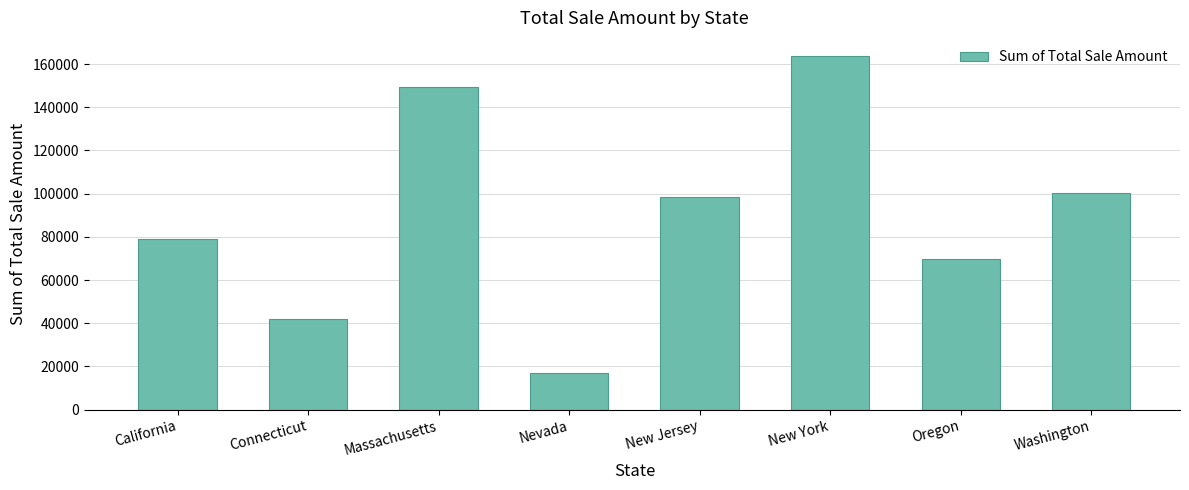

What is the ratio of the value at Washington to the value at California?

1.3